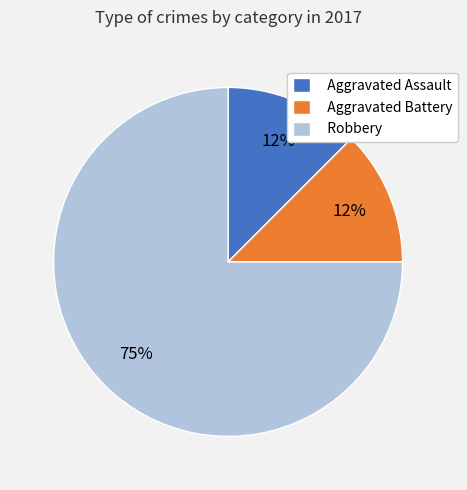

What is the largest slice in the pie chart?

Robbery